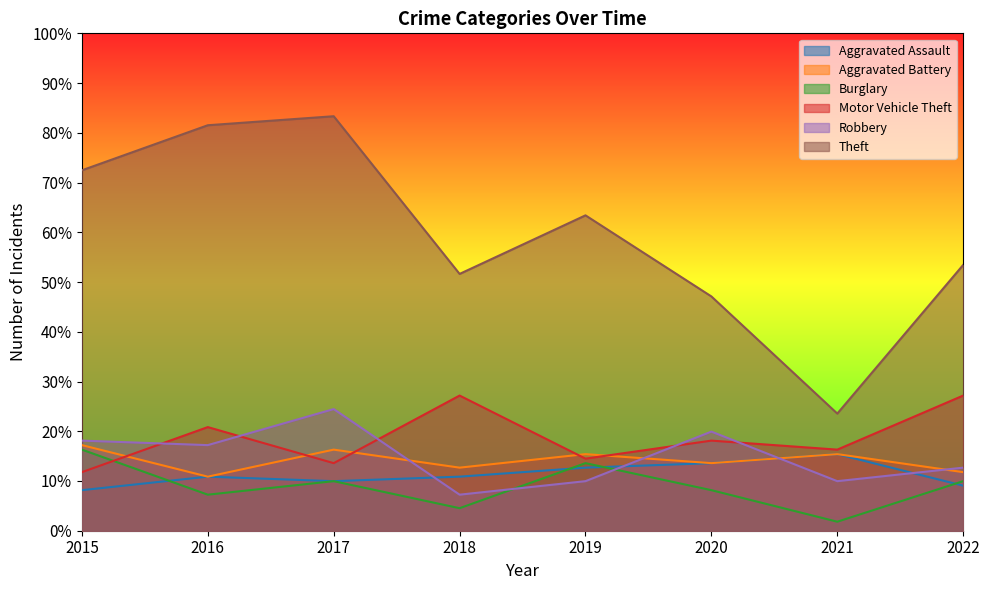

At which category does Theft reach its first local valley?

2018